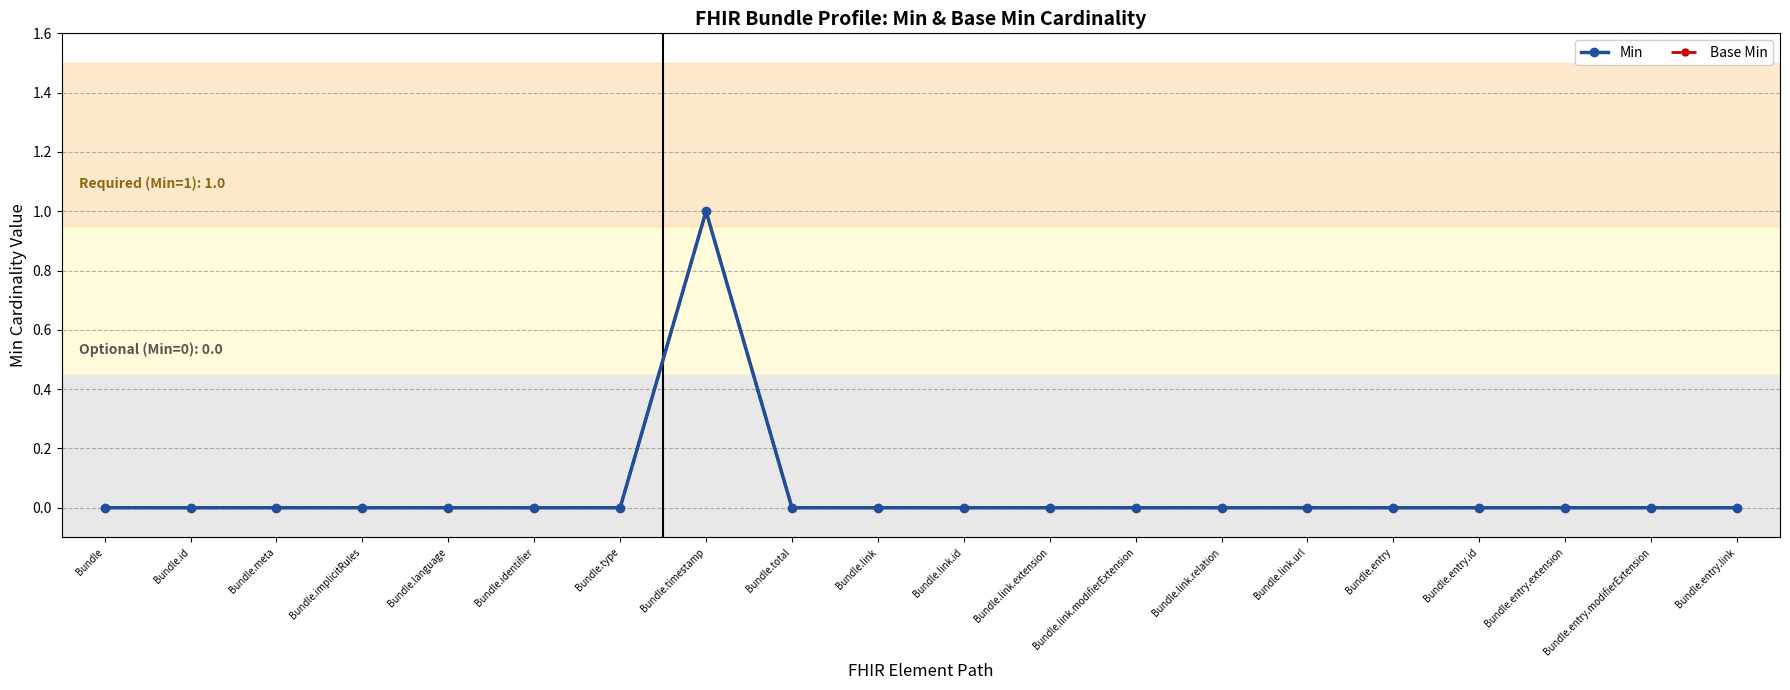

Does the chart have visible grid lines?

Yes